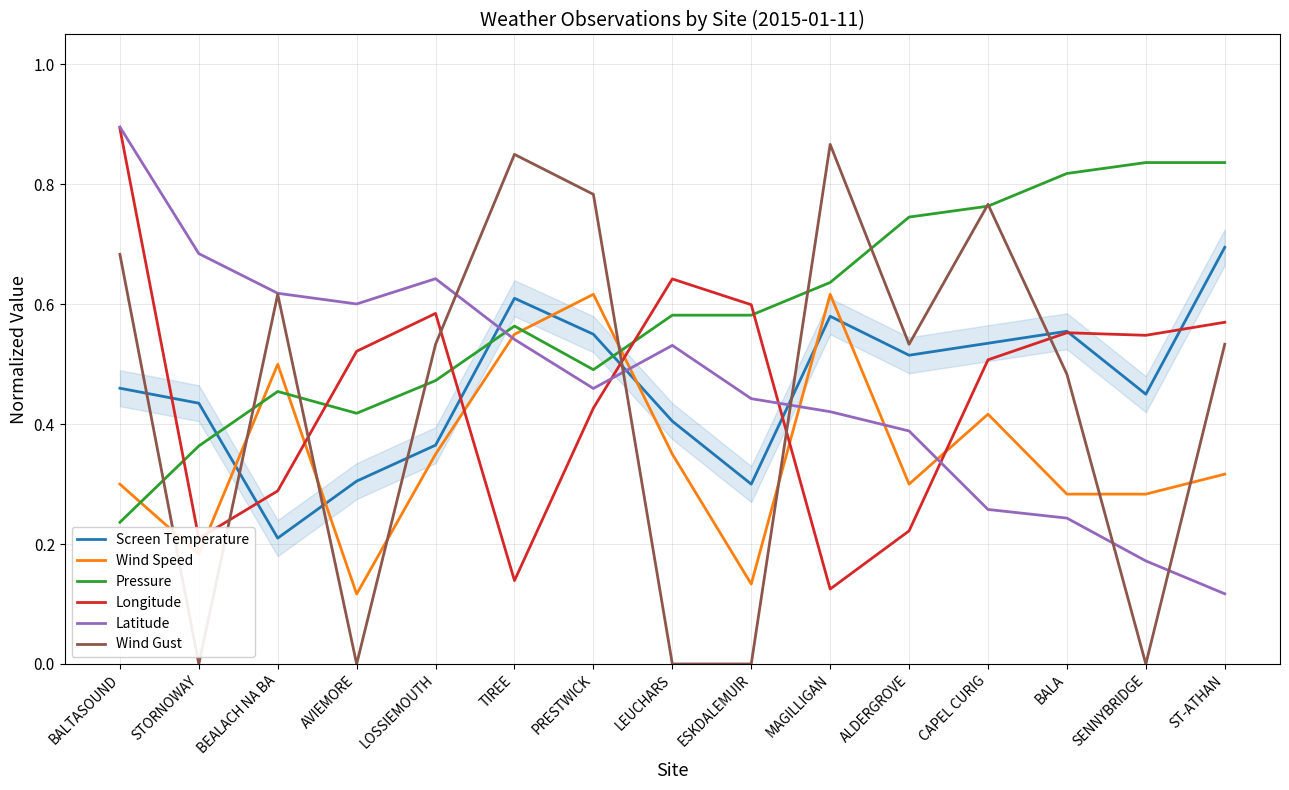

At which label does Wind Speed reach its minimum?

AVIEMORE